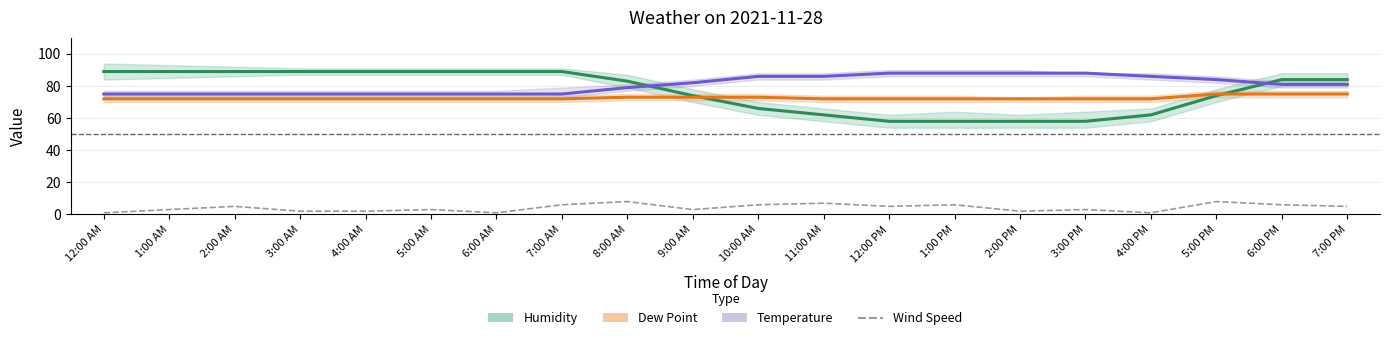

How many data points in Temperature are less than 81?

9